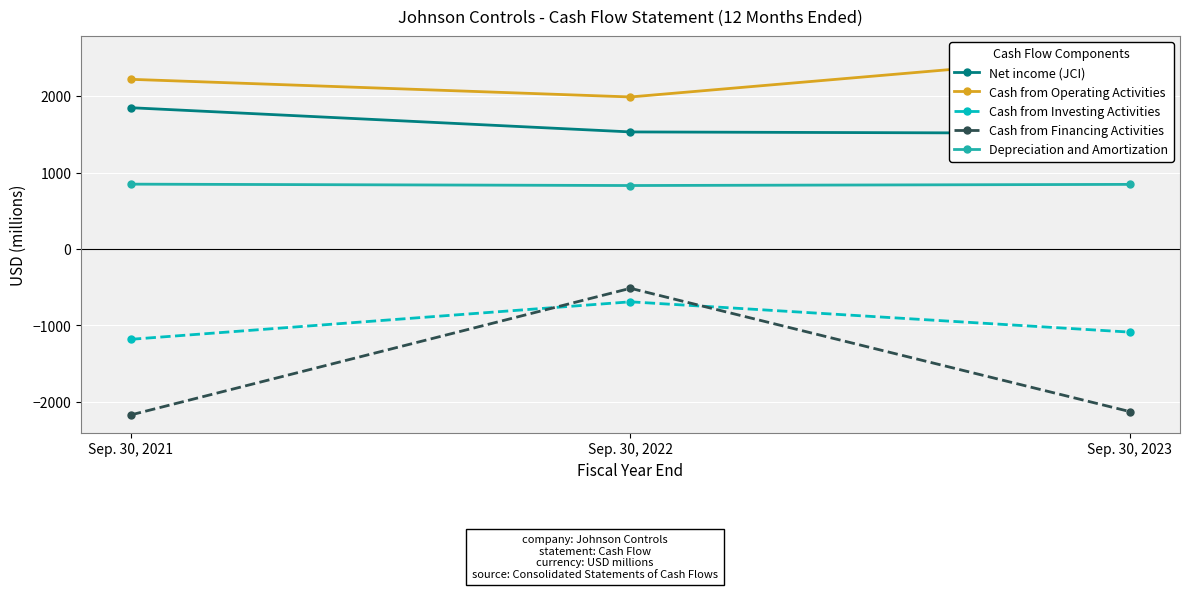

What is the difference between the Cash from Financing Activities values at Sep. 30, 2023 and Sep. 30, 2022?

1615